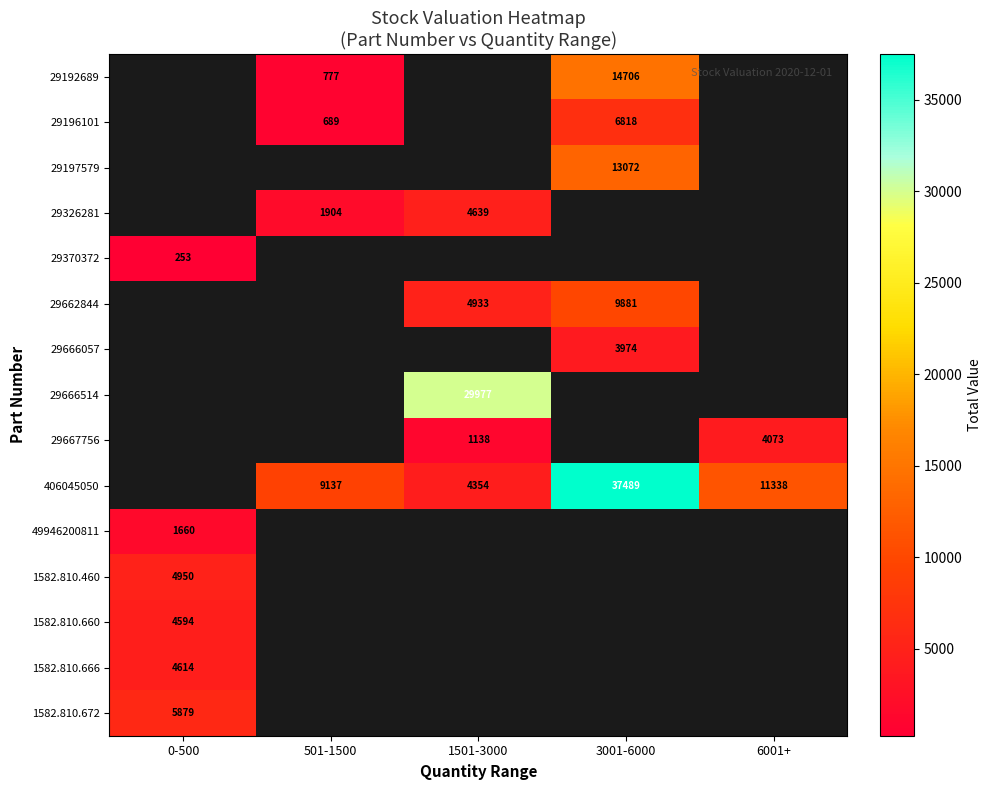

What is the greatest value displayed?

37488.9